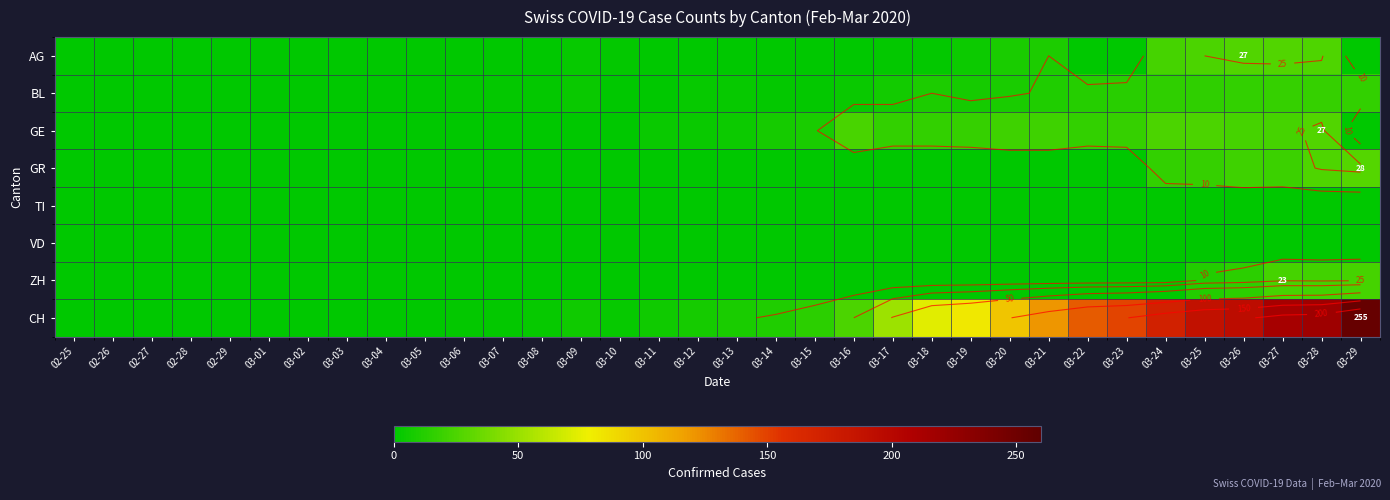

Between 02-26 and 03-07, which is larger?

02-26